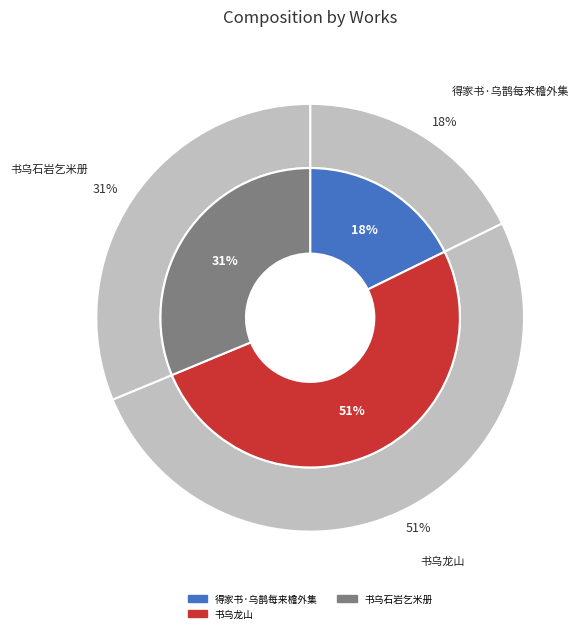

Is it true that 书乌石岩乞米册 is 31% of the pie?

True